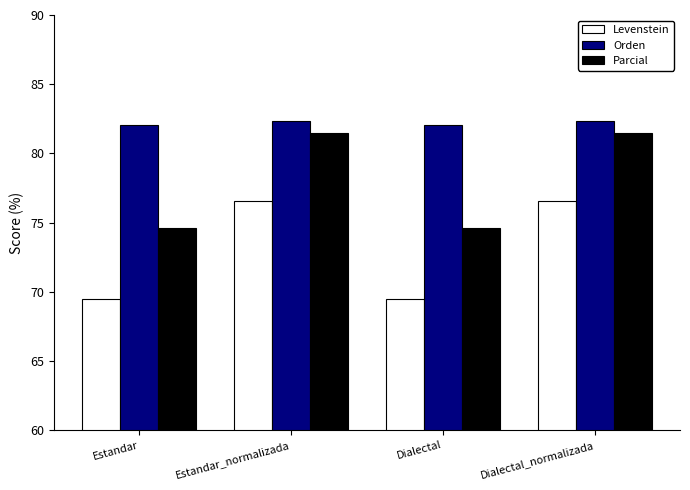

The value of Parcial at Dialectal_normalizada is 30.0. True or false?

False